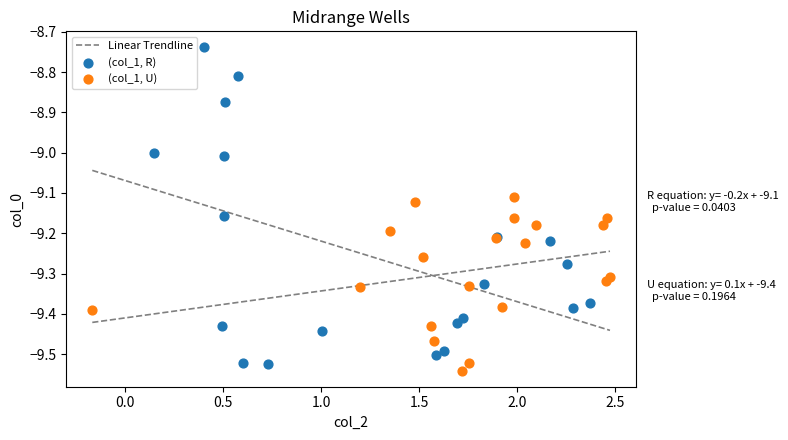

Which series contains the highest Y value?

(col_1, R)